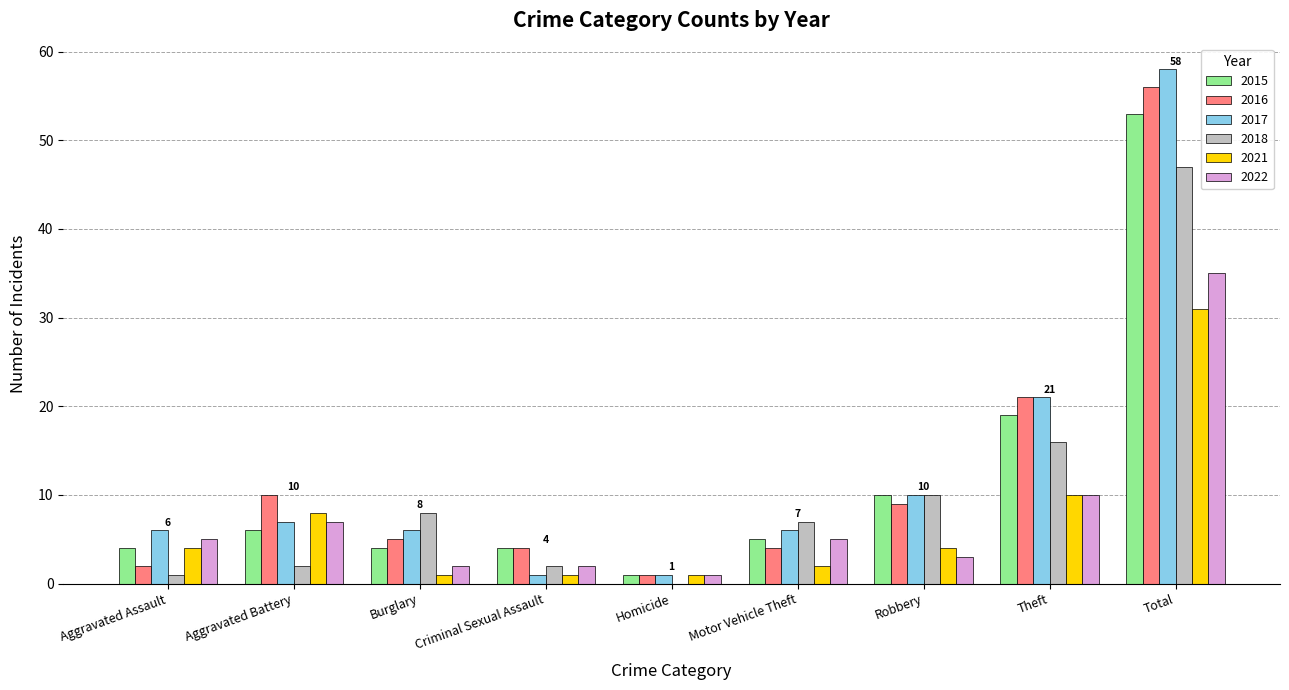

What are all the series names shown in the legend?

2015, 2016, 2017, 2018, 2021, 2022